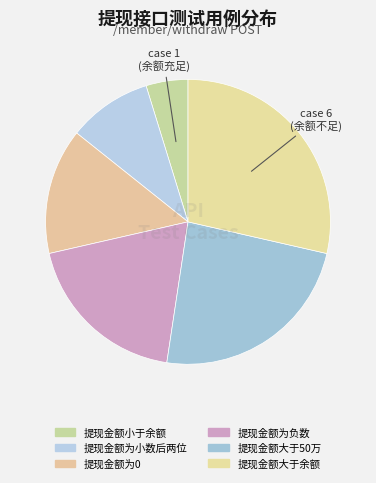

To the nearest percent, what is the difference between the largest and smallest slice percentages?

24%